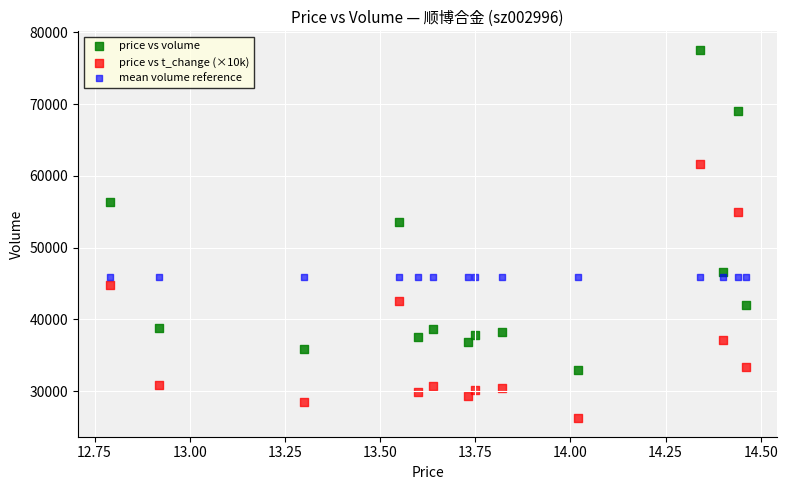

Across all series, what Y value is closest to 51882?

53584.0